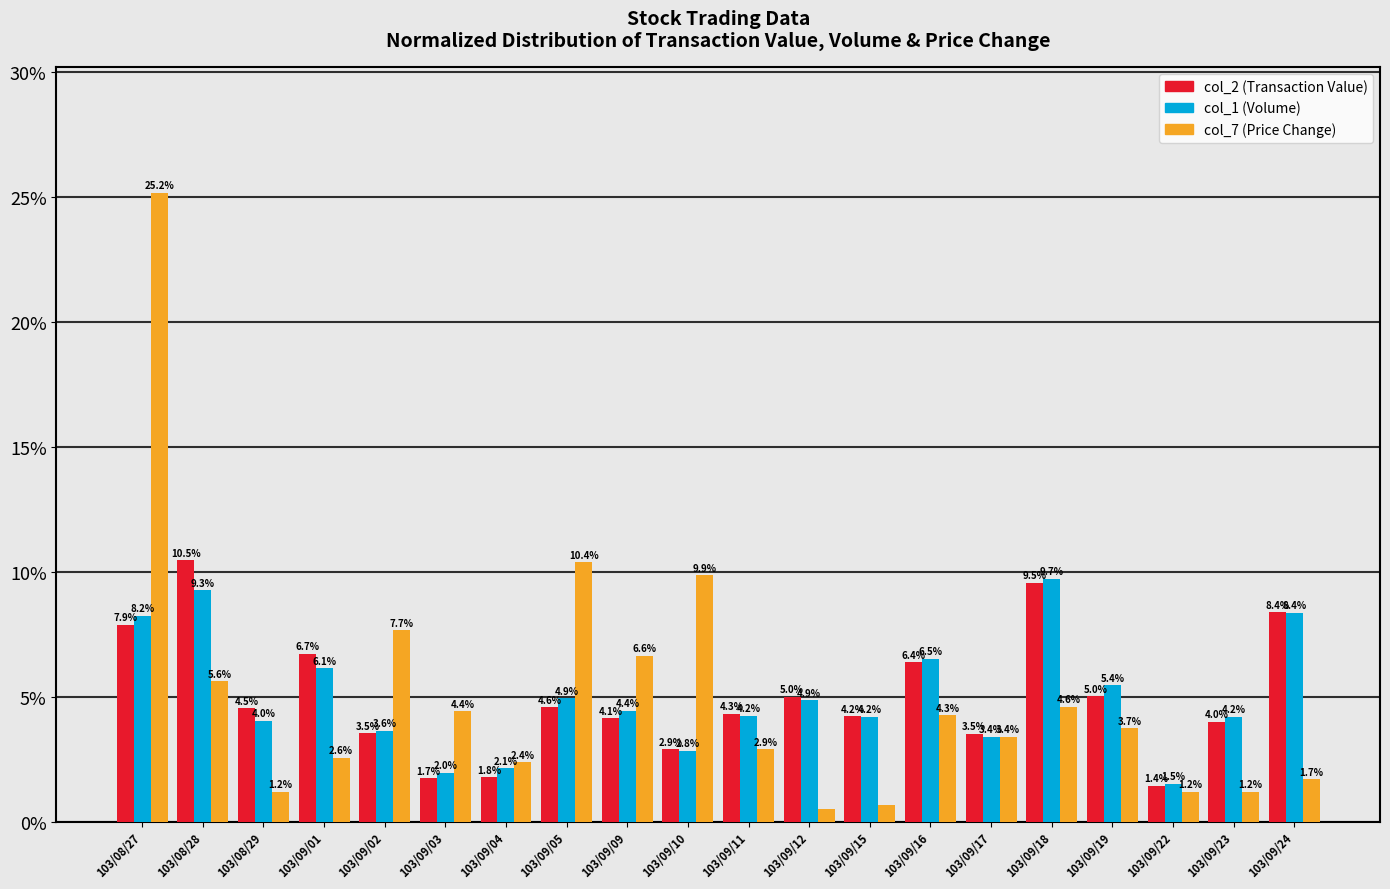

Is the value of col_1 (Volume) at 103/09/19 greater than the value of col_2 (Transaction Value) at 103/08/29?

Yes